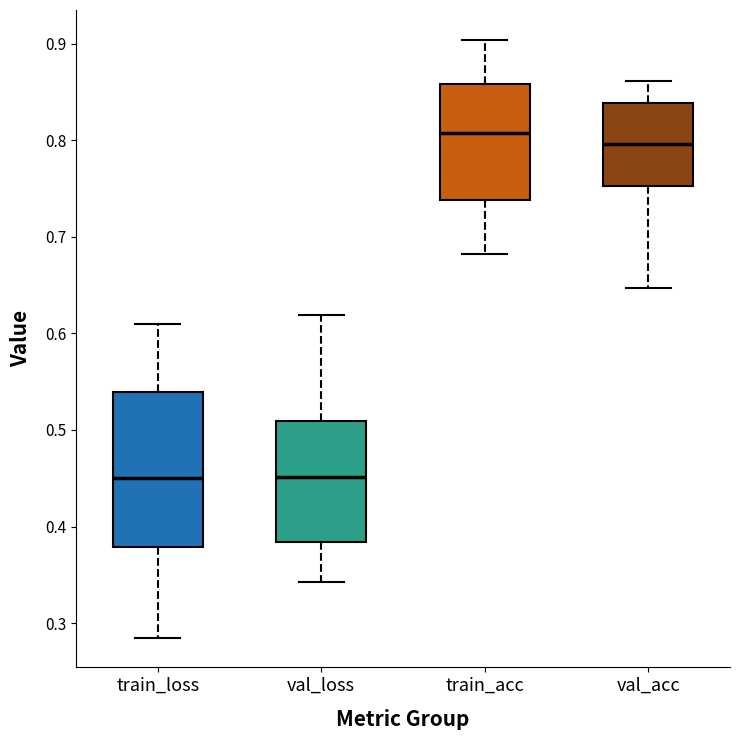

Where is the lower edge of the box for val_loss on the y-axis? The values are not printed on the chart, so give them approximately, as read against the axis.

0.38